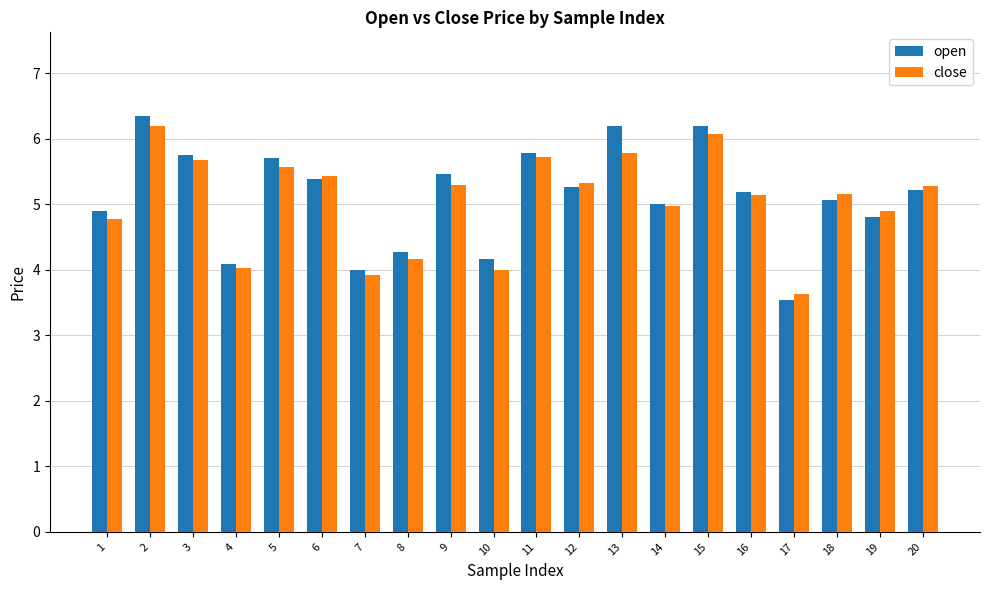

Reading right to left, list all the values displayed in this chart.

open: 5.2	4.8	5.1	3.5	5.2	6.2	5.0	6.2	5.3	5.8	4.2	5.5	4.3	4.0	5.4	5.7	4.1	5.8	6.4	4.9
close: 5.3	4.9	5.2	3.6	5.2	6.1	5.0	5.8	5.3	5.7	4.0	5.3	4.2	3.9	5.4	5.6	4.0	5.7	6.2	4.8